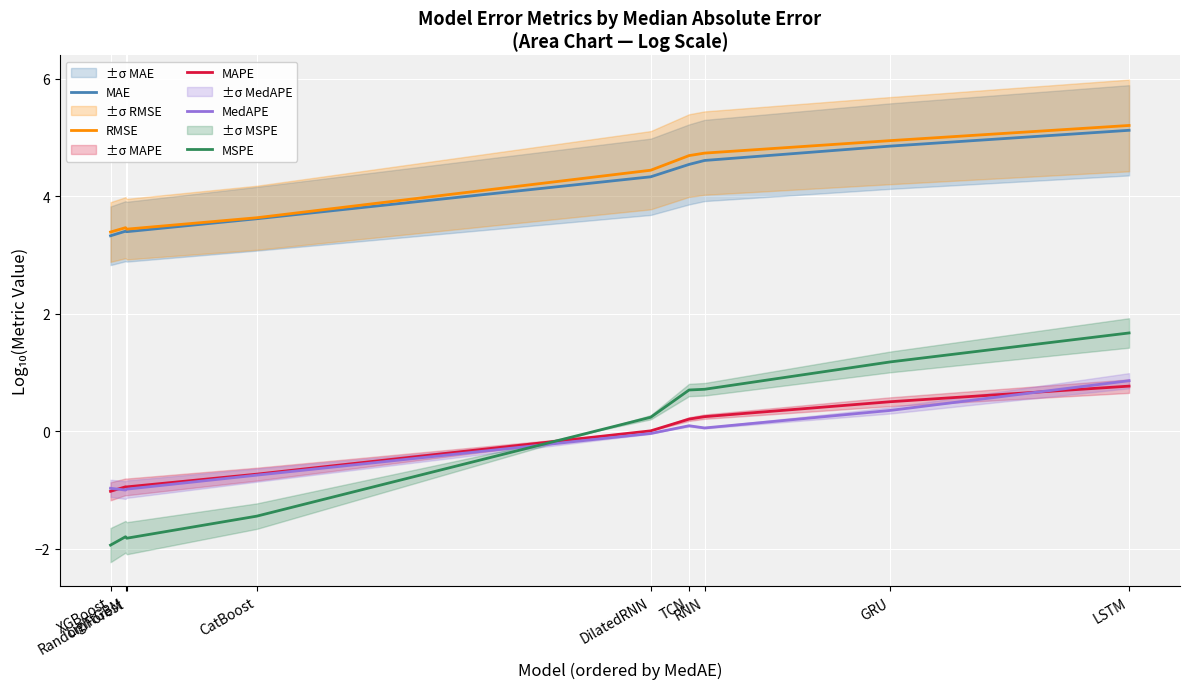

At how many categories does at least one series exceed 3?

9